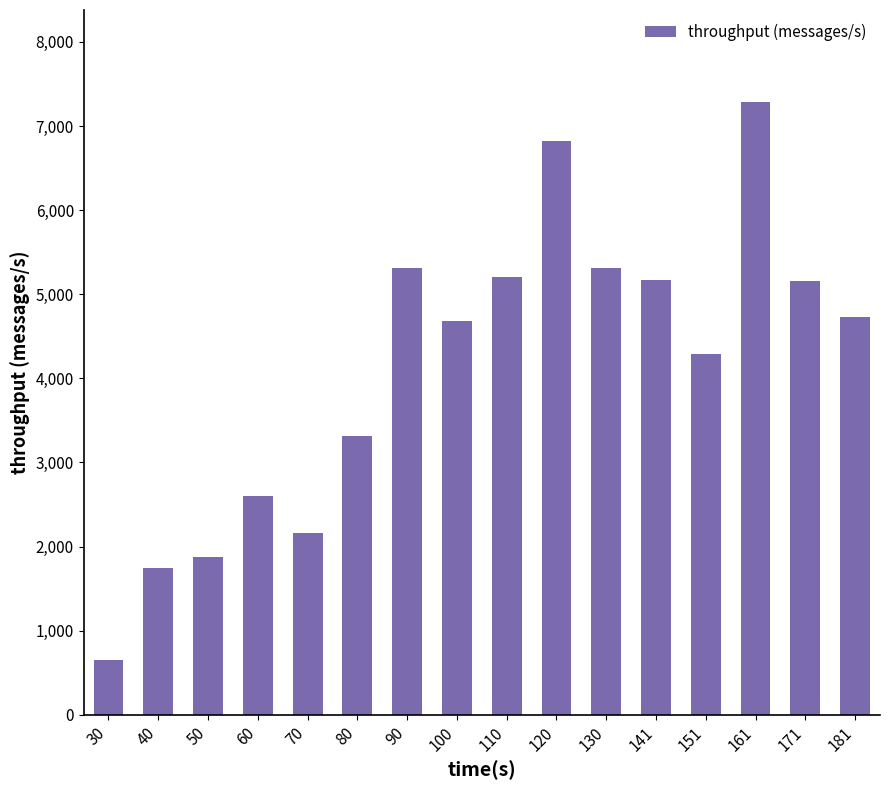

What is the difference between the second highest and minimum values?

6163